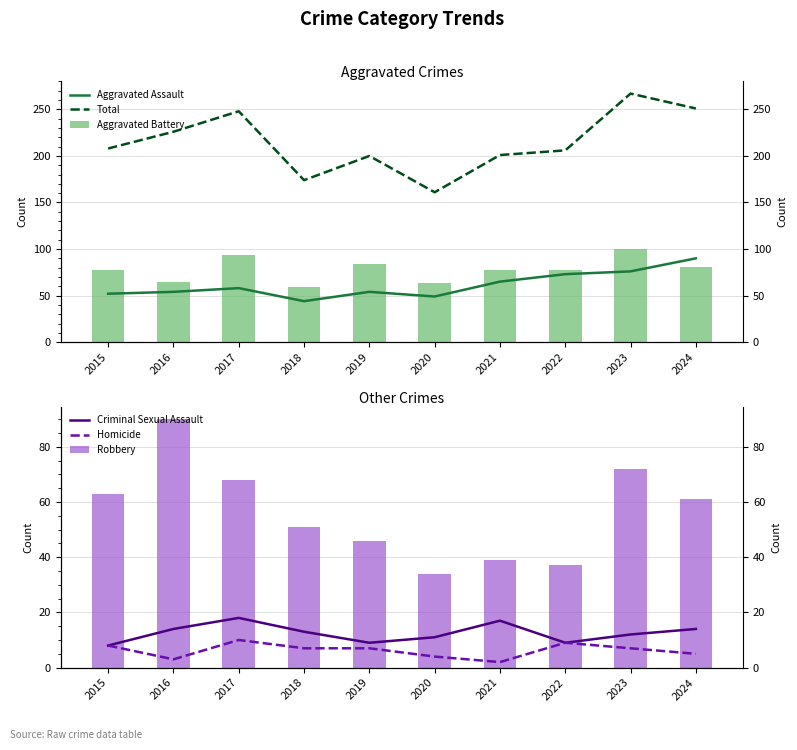

List the series in order of their peak value, highest first.

Total, Aggravated Battery, Aggravated Assault, Robbery, Criminal Sexual Assault, Homicide